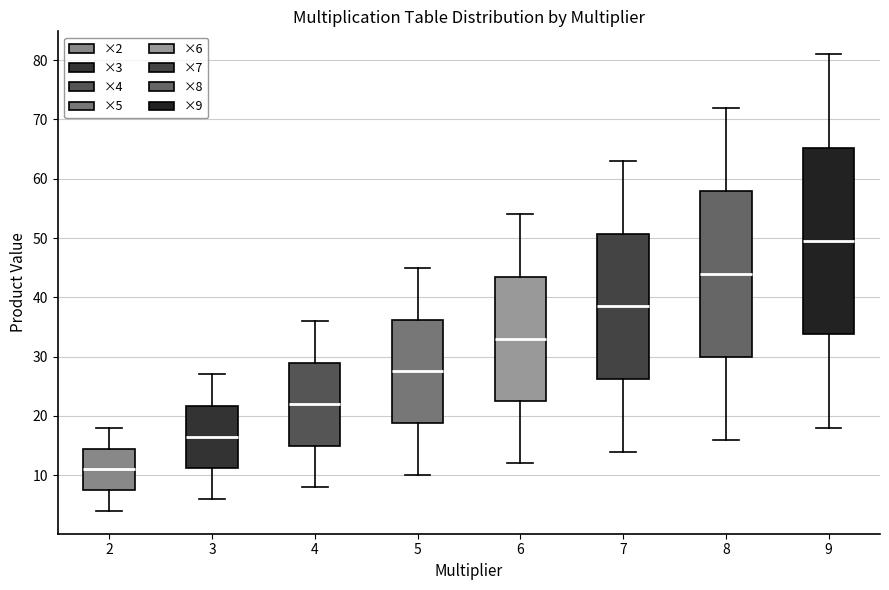

Which box has the highest median line?

9